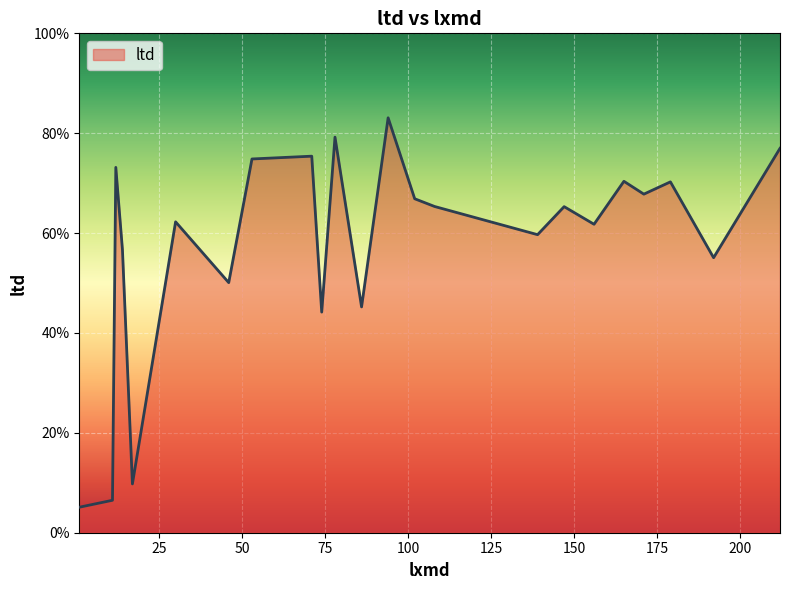

Does the chart display data point markers on the line(s)?

No